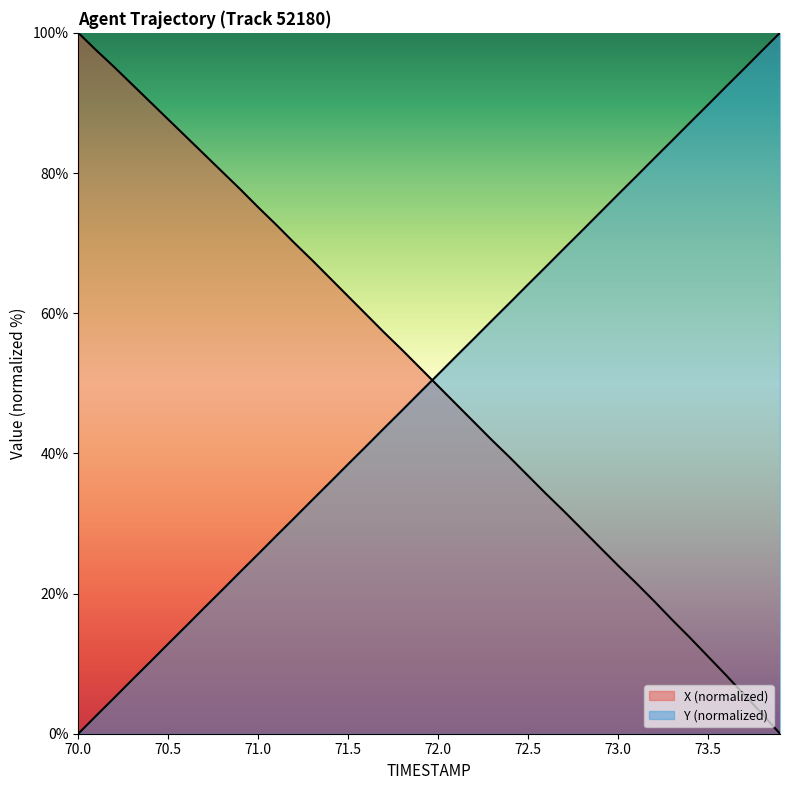

Reading left to right, list all the values displayed in this chart.

X: 100.0	97.5	95.1	92.6	90.1	87.6	85.2	82.7	80.2	77.7	75.1	72.6	70.0	67.6	65.0	62.4	59.8	57.2	54.8	52.2	49.6	47.0	44.4	41.9	39.4	36.8	34.2	31.7	29.2	26.6	24.0	21.5	18.9	16.3	13.7	11.0	8.4	5.6	2.8	0.0
Y: 0.0	2.6	5.1	7.7	10.3	12.8	15.4	18.0	20.5	23.1	25.6	28.2	30.8	33.3	35.9	38.5	41.0	43.6	46.1	48.7	51.3	53.9	56.4	59.0	61.5	64.1	66.7	69.2	71.8	74.4	76.9	79.5	82.1	84.6	87.2	89.7	92.3	94.9	97.5	100.0